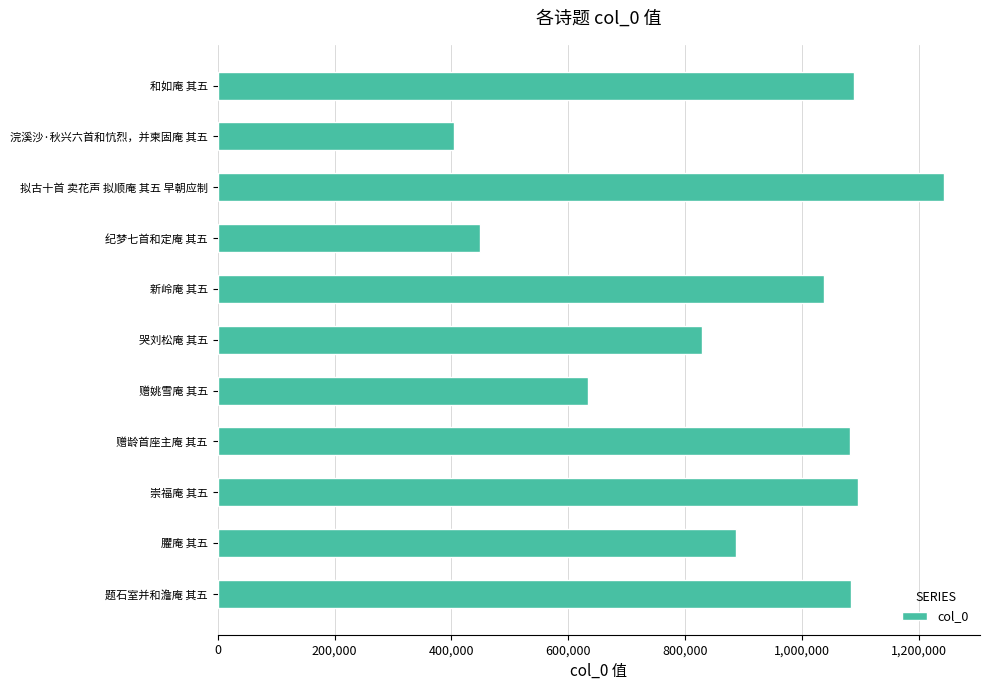

Is it true that the value at 题石室并和澹庵 其五 is 1082854?

True